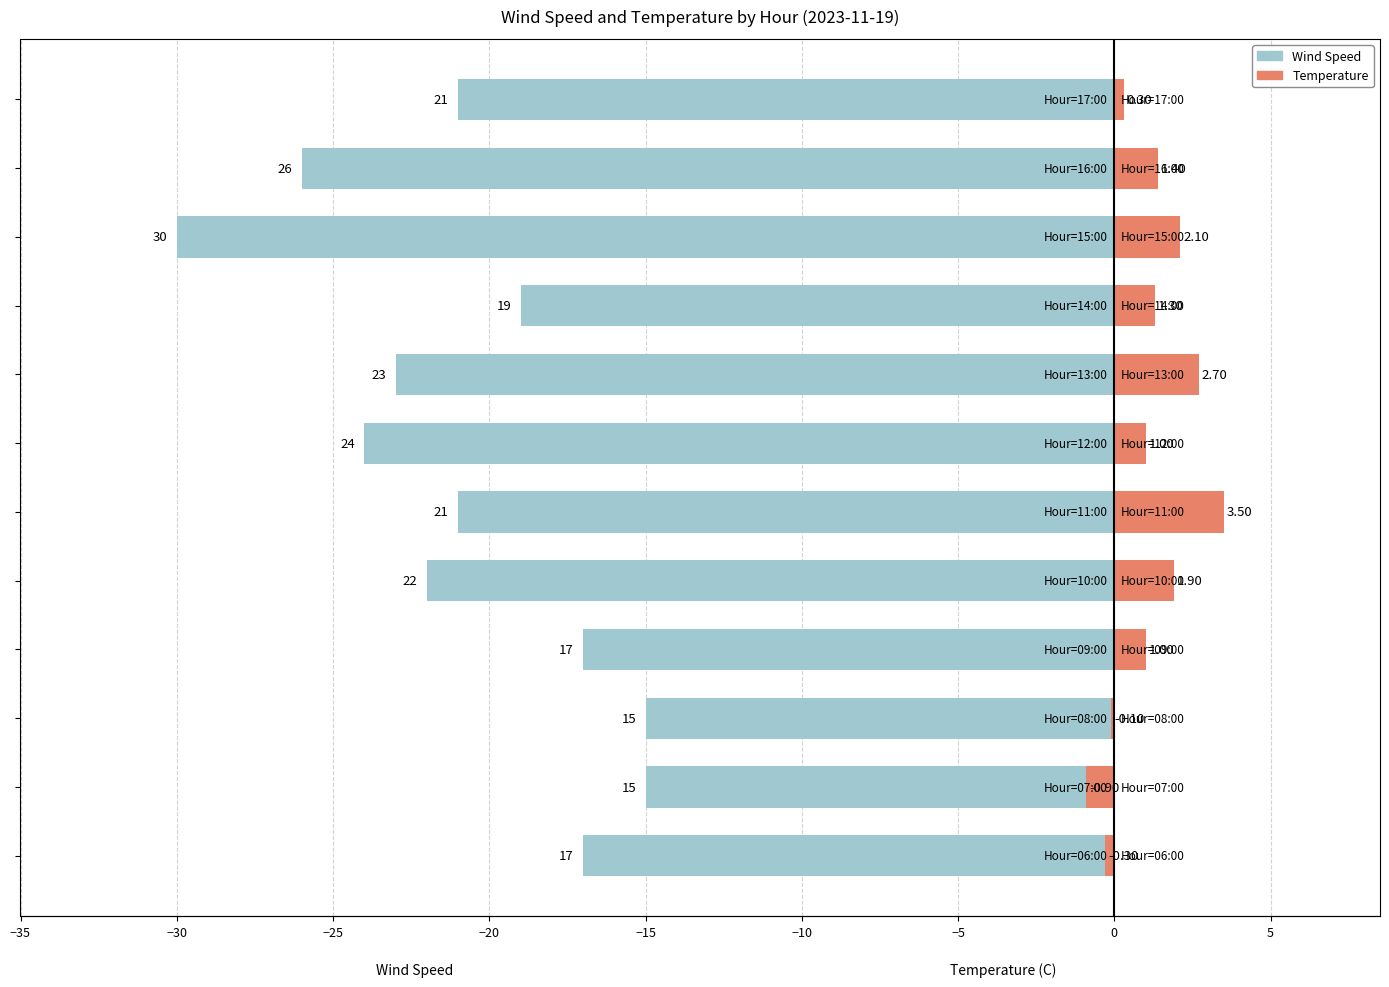

How many bars are there in total?

24